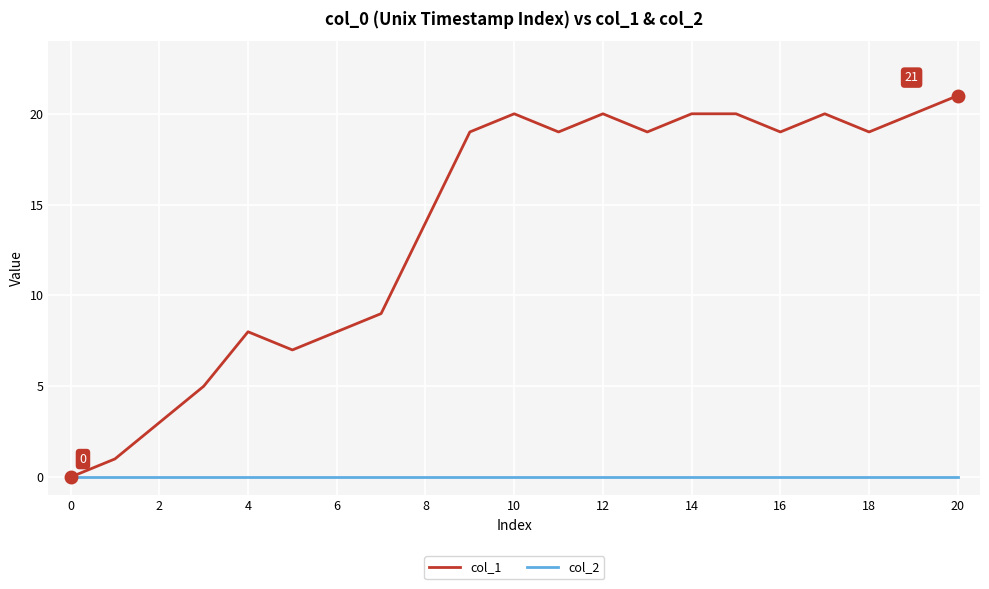

Rank the series by their maximum value, from highest to lowest.

col_1, col_2